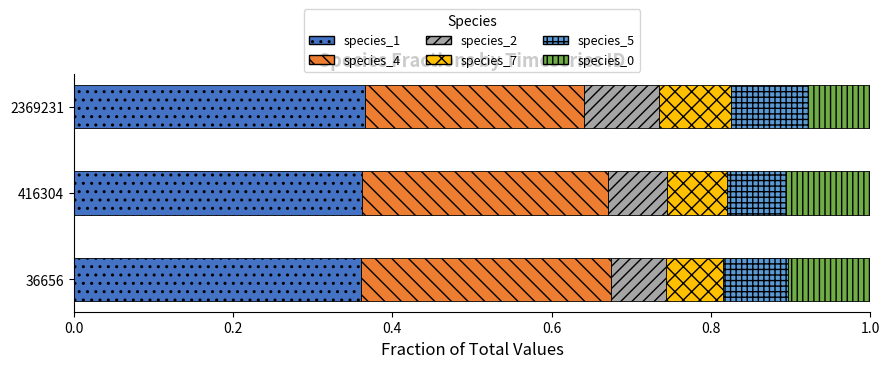

Count the species_1 values in the range 0 to 1.

3